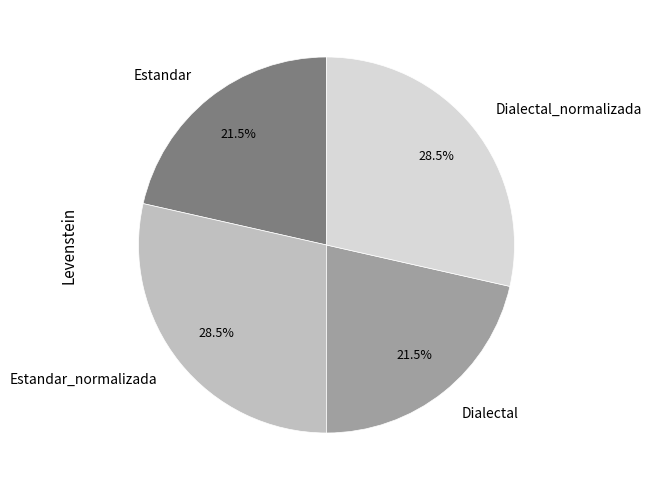

Does Estandar represent more than half of the total?

No